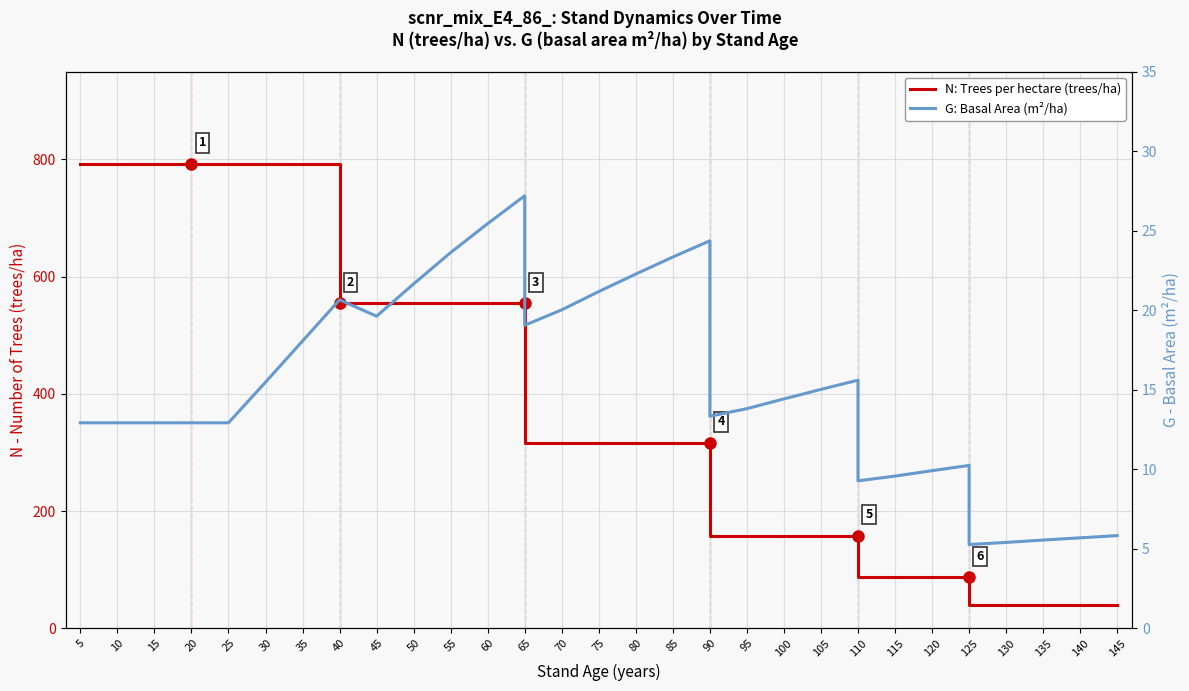

Which series changed the most between 50 and 80?

N: Trees per hectare (trees/ha)